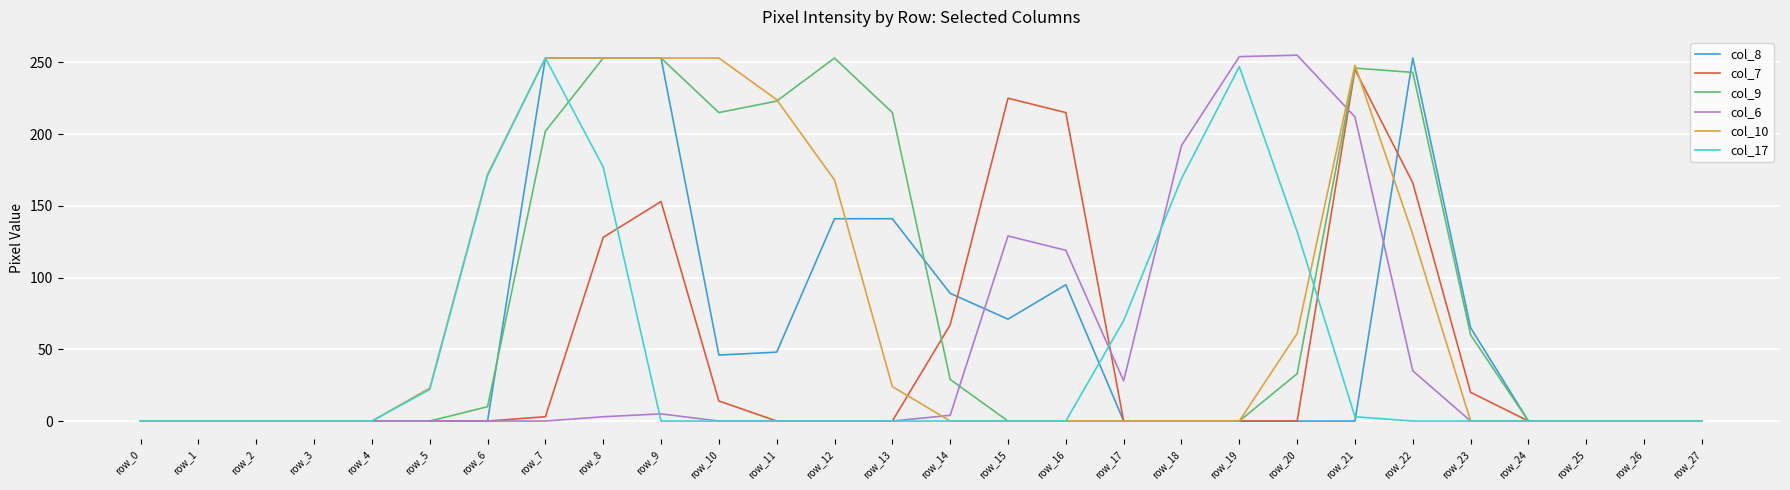

True or false: col_10 has a value of 0 at row_14.

True